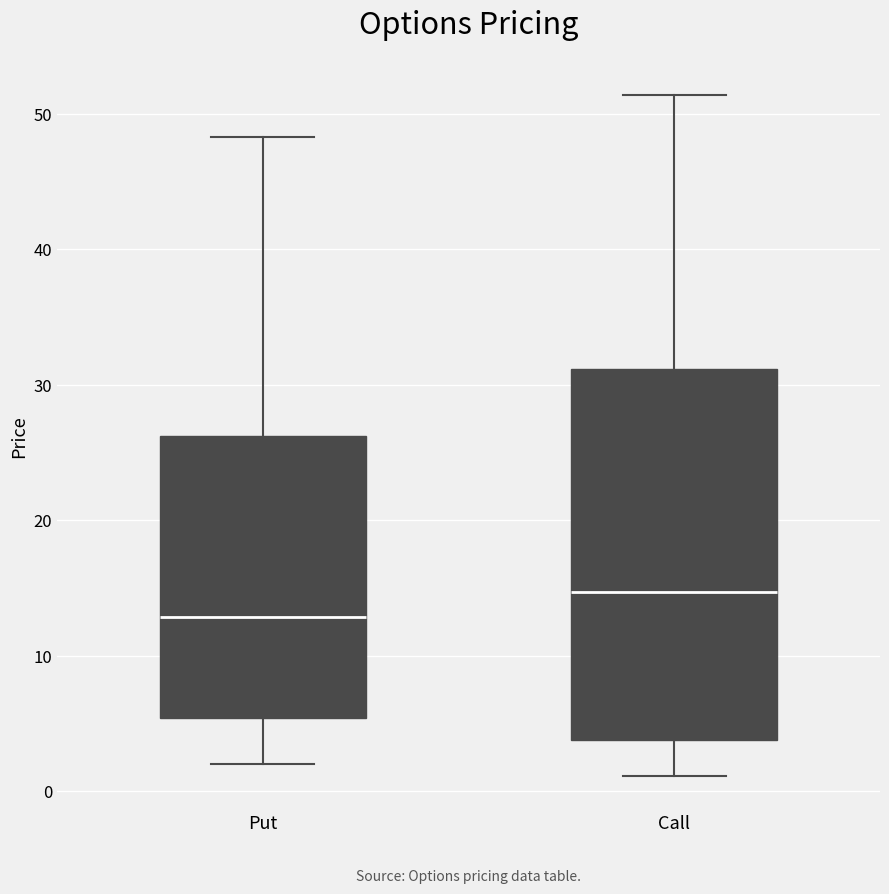

Comparing the boxes themselves (not the whiskers), which one is the tallest?

Call